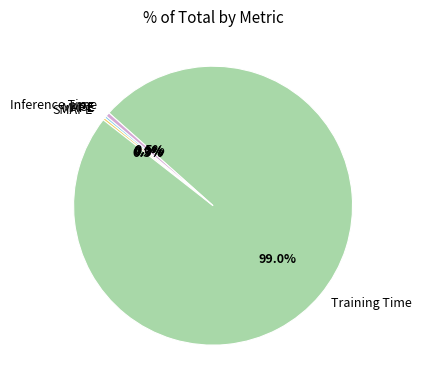

Which category has the biggest portion of the pie?

Training Time